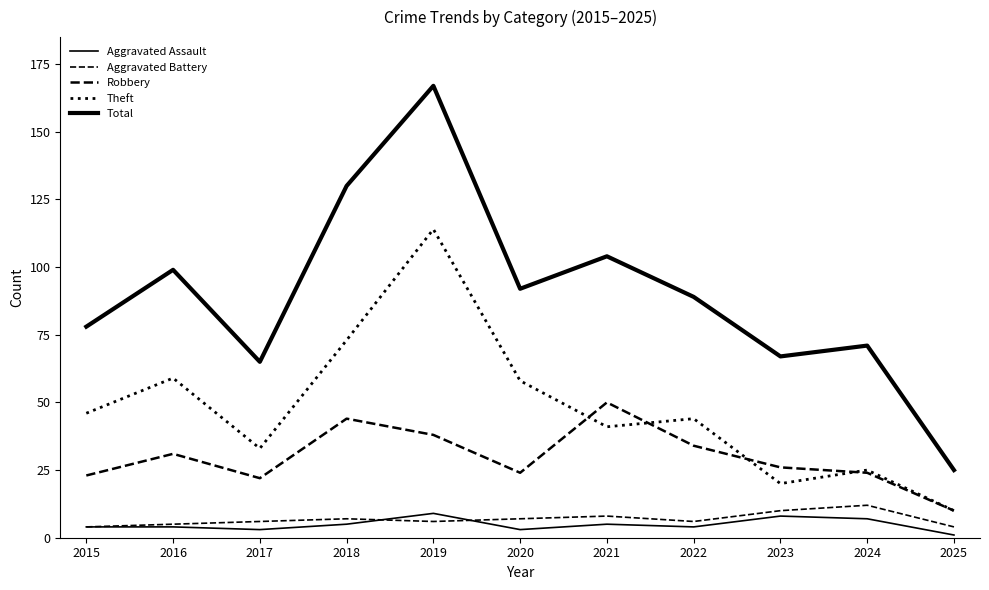

Which series ends up on top after the final intersection of Robbery and Theft?

Theft